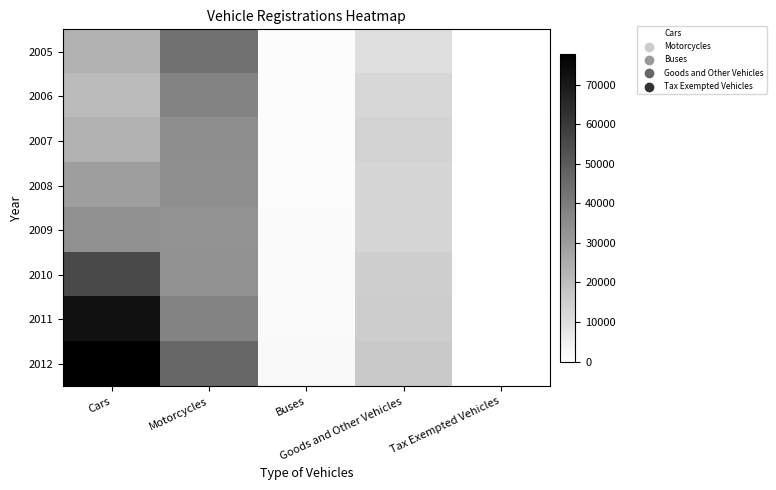

At which category is the sum across all series the highest?

Cars